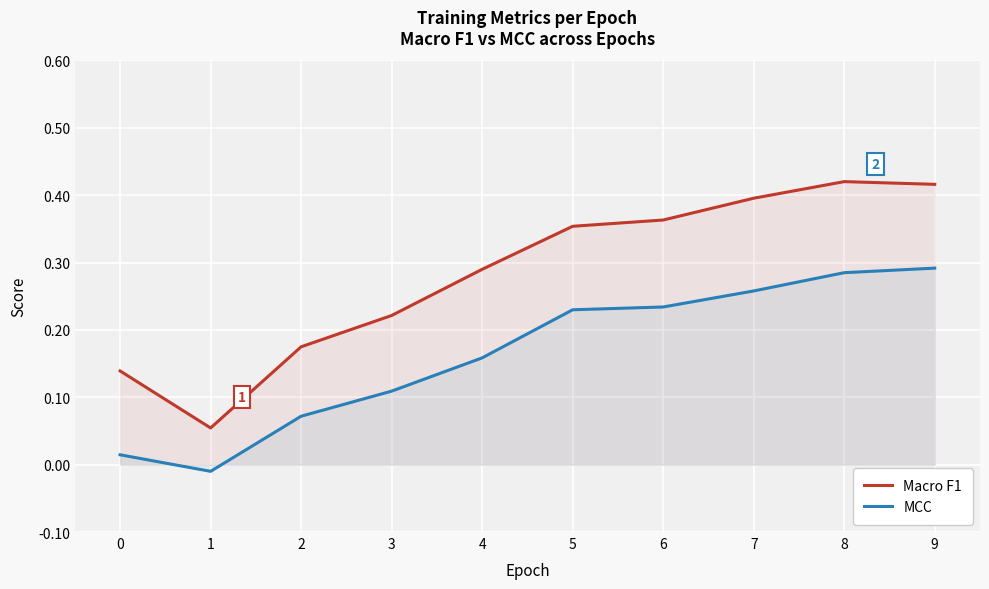

What is the value of the Macro F1 point at the 1st from the left?

0.1